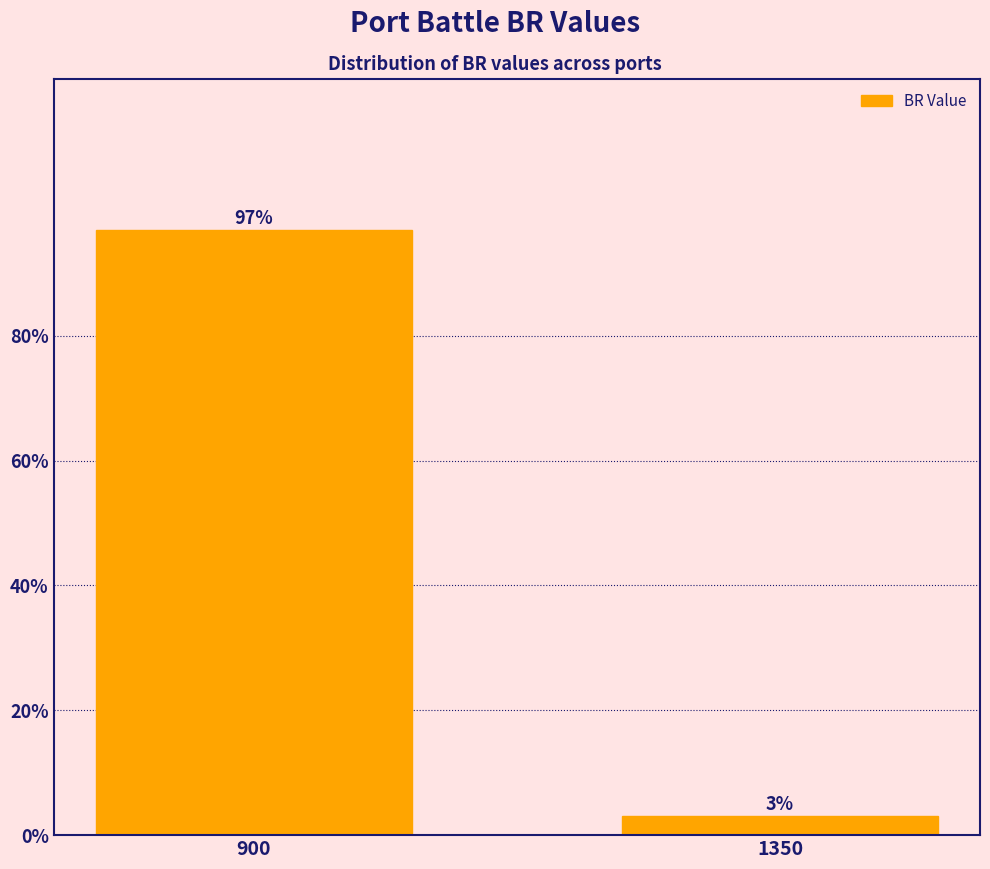

List the labels in order of value, smallest first.

1350, 900